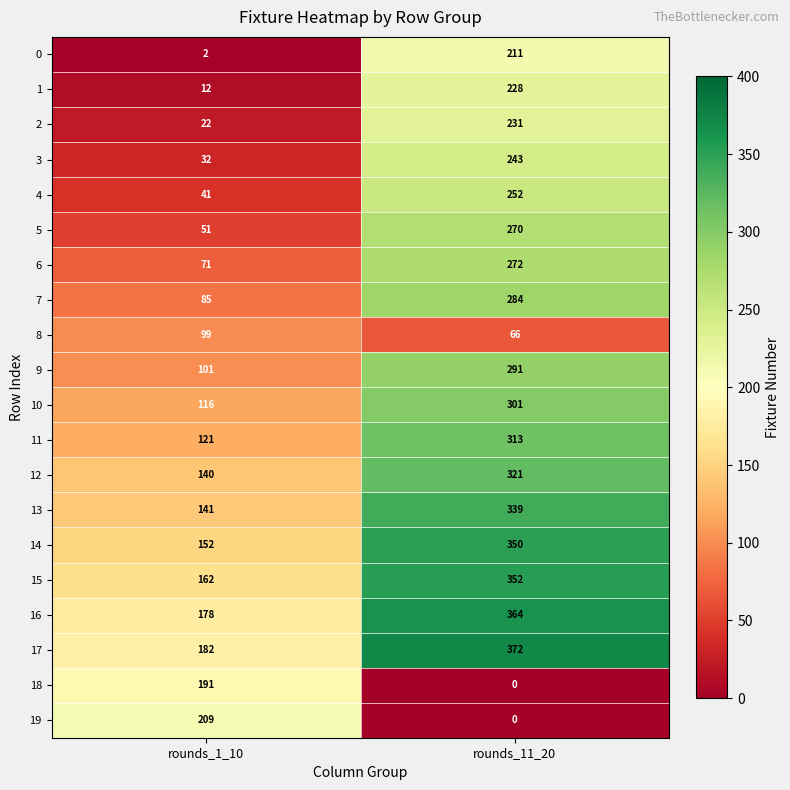

Read the 17 value at rounds_1_10.

182